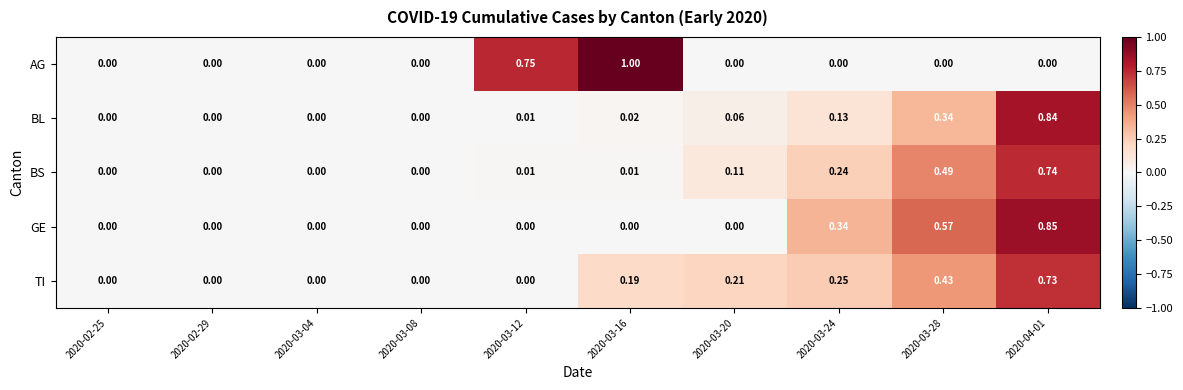

Is the value of BS at 2020-03-04 greater than the value of BL at 2020-03-28?

No